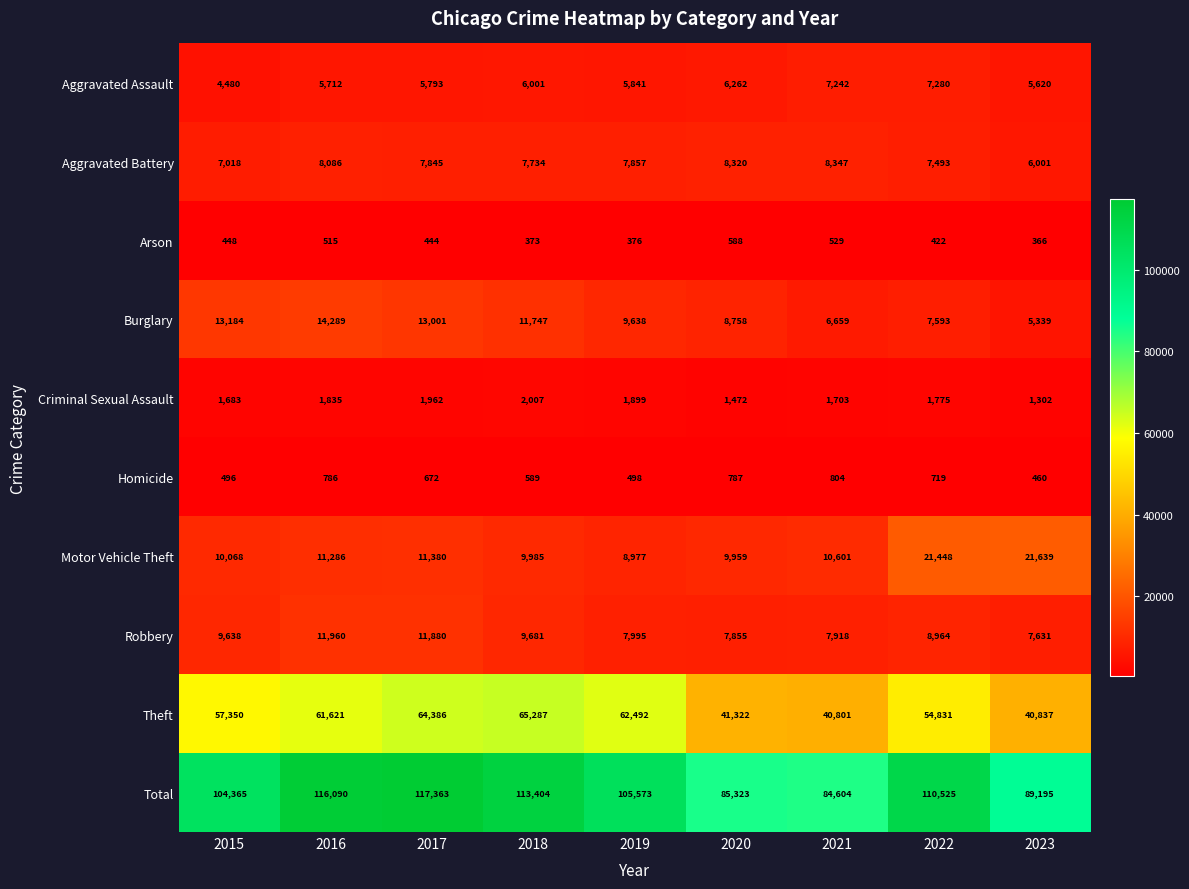

Count the number of categories in the chart.

9